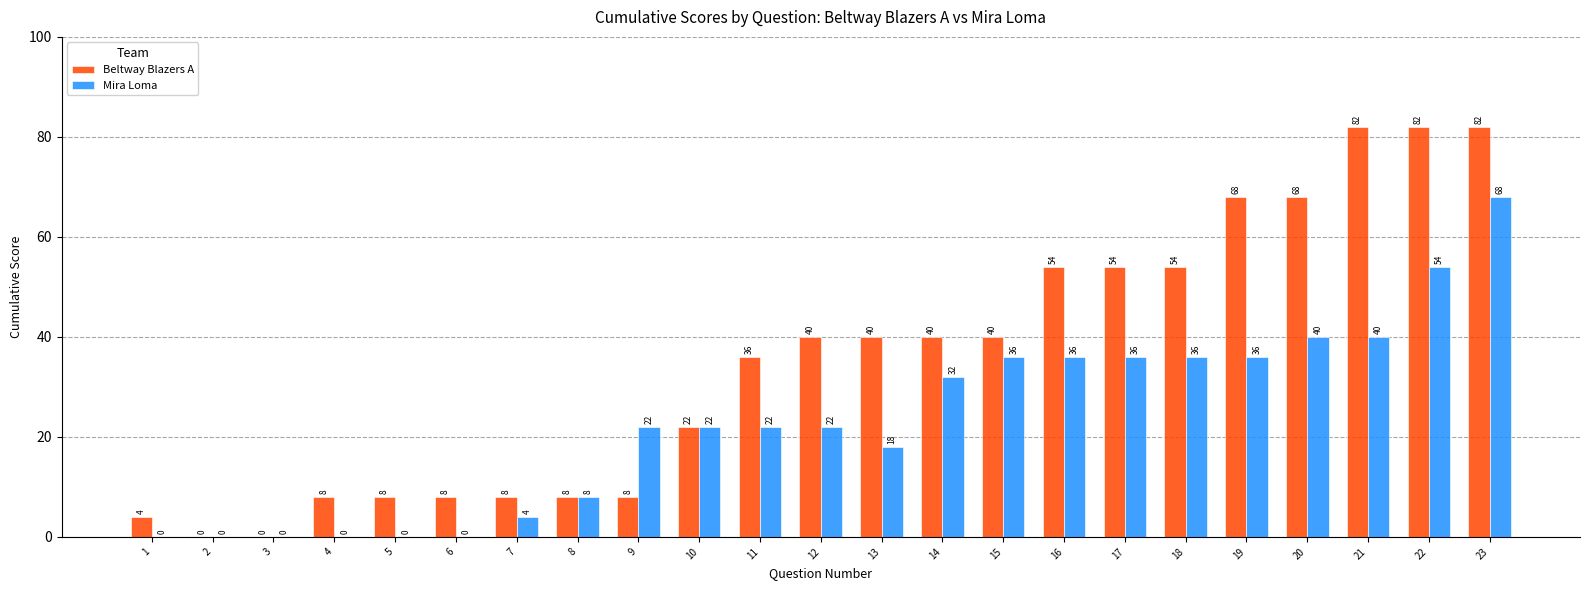

The value of Beltway Blazers A at 15 is 40. True or false?

True